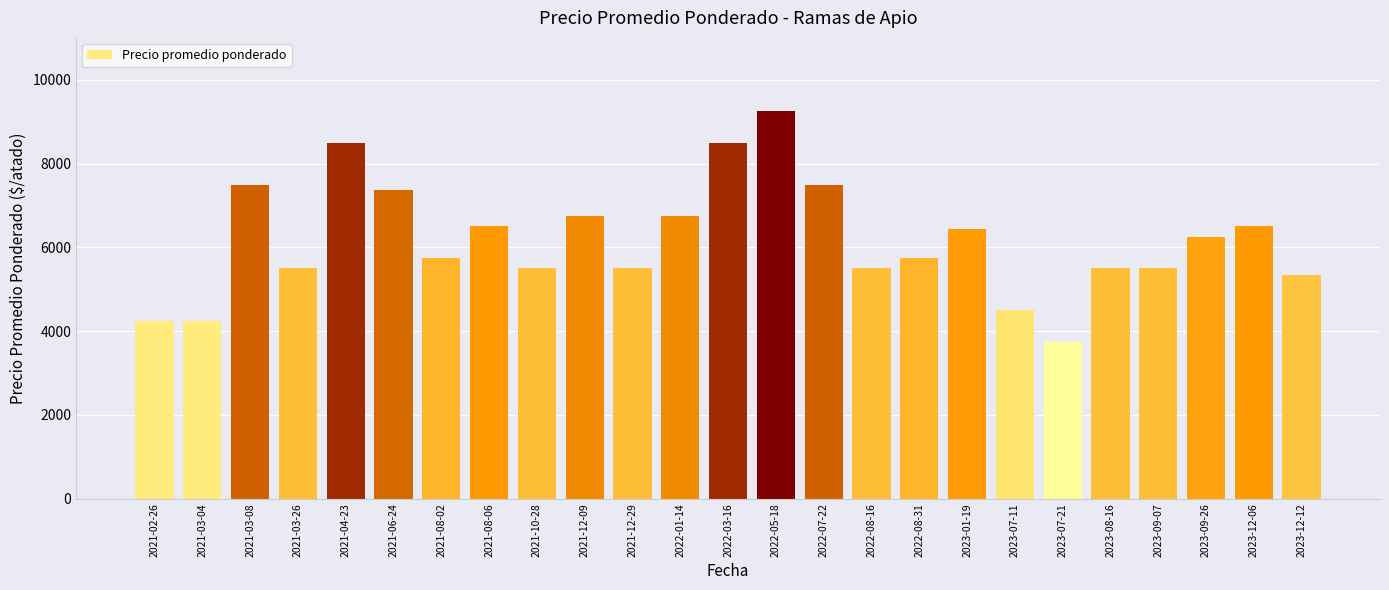

The value at 2022-05-18 is 9250. True or false?

True